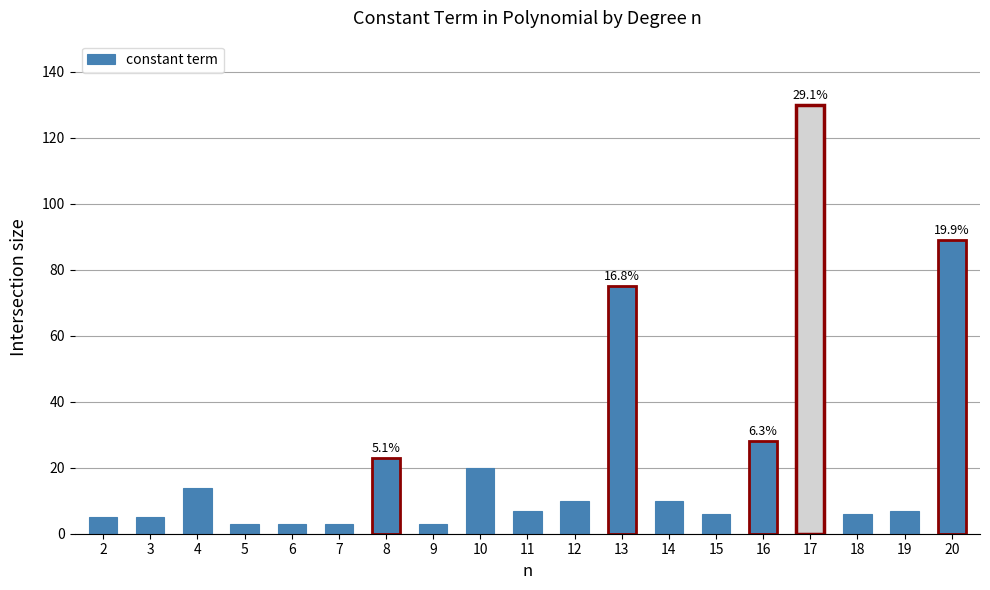

What is the greatest value displayed?

130